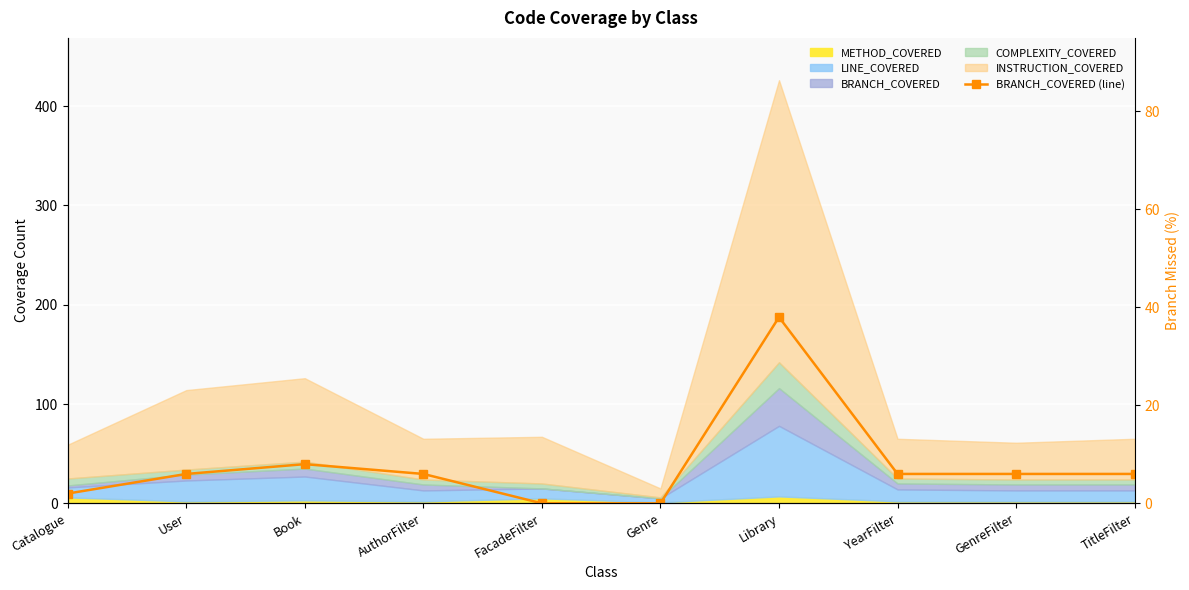

Where does the data first go above 6?

Book